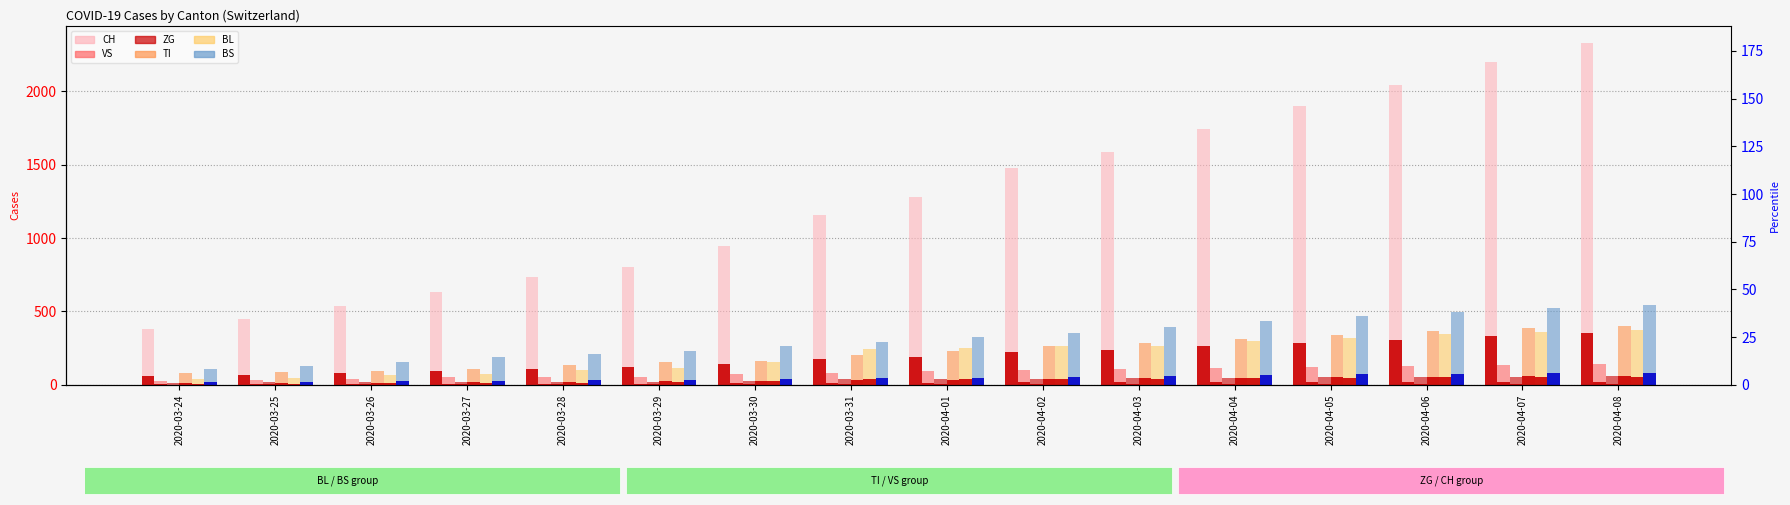

How many distinct data groups are displayed?

6